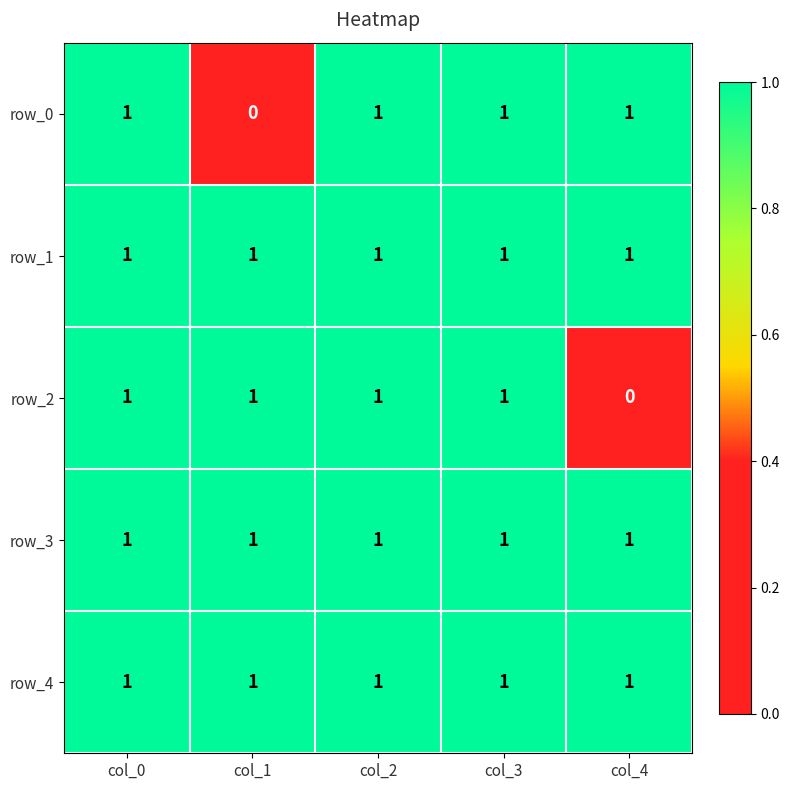

What is the maximum value shown in the chart?

1